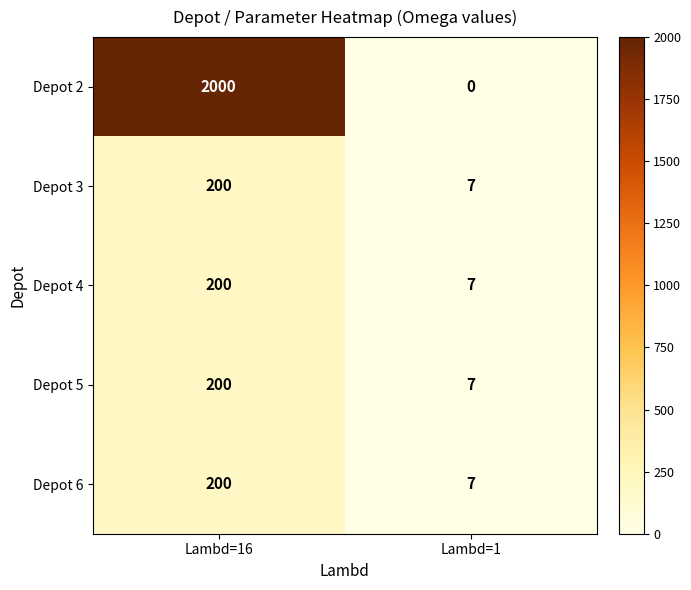

What is the sum of the Depot 2 values at Lambd=16 and Lambd=1?

2000